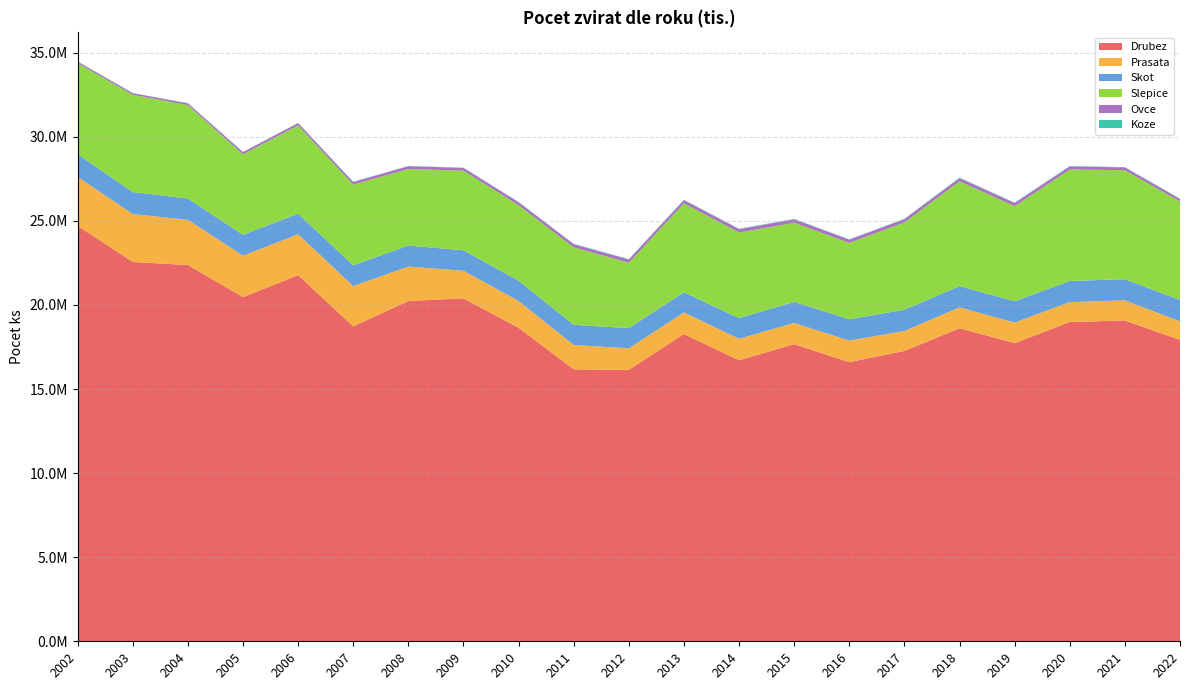

Reading left to right, what are all the values shown in this chart?

Drubez: 24697715	22553985	22369729	20465093	21768554	18724625	20232507	20389252	18638537	16172236	16135948	18266090	16706290	17667654	16595455	17261622	18612964	17725761	18983463	19070707	17919442
Prasata: 2915006	2849262	2687943	2461188	2432977	2392981	2046758	1642065	1596336	1446692	1281921	1284734	1282567	1256061	1285236	1186401	1240455	1223656	1184194	1201936	1102028
Skot: 1343682	1305271	1270280	1242374	1222383	1238543	1249936	1217729	1203575	1197592	1206476	1202122	1224295	1256818	1263783	1269145	1265163	1268317	1255368	1257430	1269311
Slepice: 5422579	5783111	5550409	4786368	5250291	4799351	4551666	4731153	4489863	4607026	3882775	5282888	5093454	4703997	4540505	5187208	6229659	5650132	6628197	6479915	5854262
Ovce: 88680	95366	105464	127950	135119	151997	165652	165467	176289	186382	196217	196829	200019	205640	192798	192341	193207	189356	181583	162151	153852
Koze: 12659	11931	11093	11899	12882	14435	14742	14829	18385	19748	20287	20444	20614	22587	22363	23334	25094	24051	23554	20946	20386